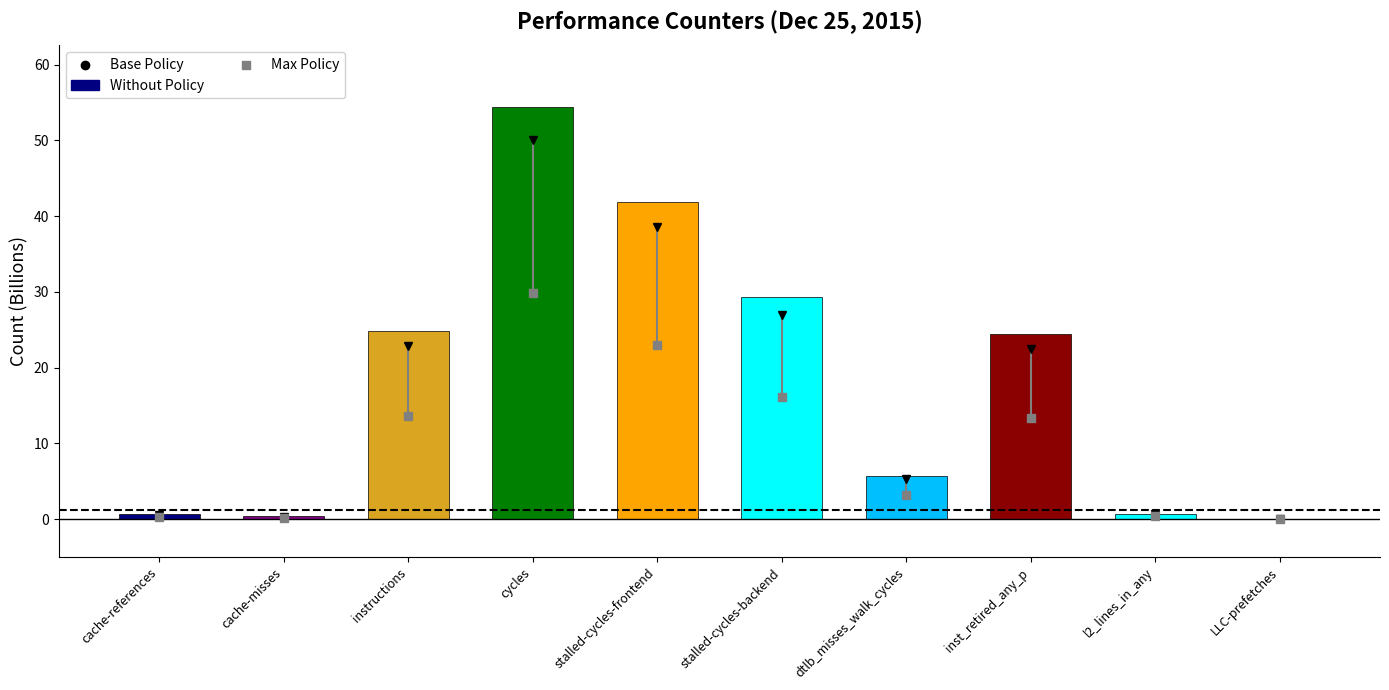

Between cache-misses and instructions, which is larger?

instructions